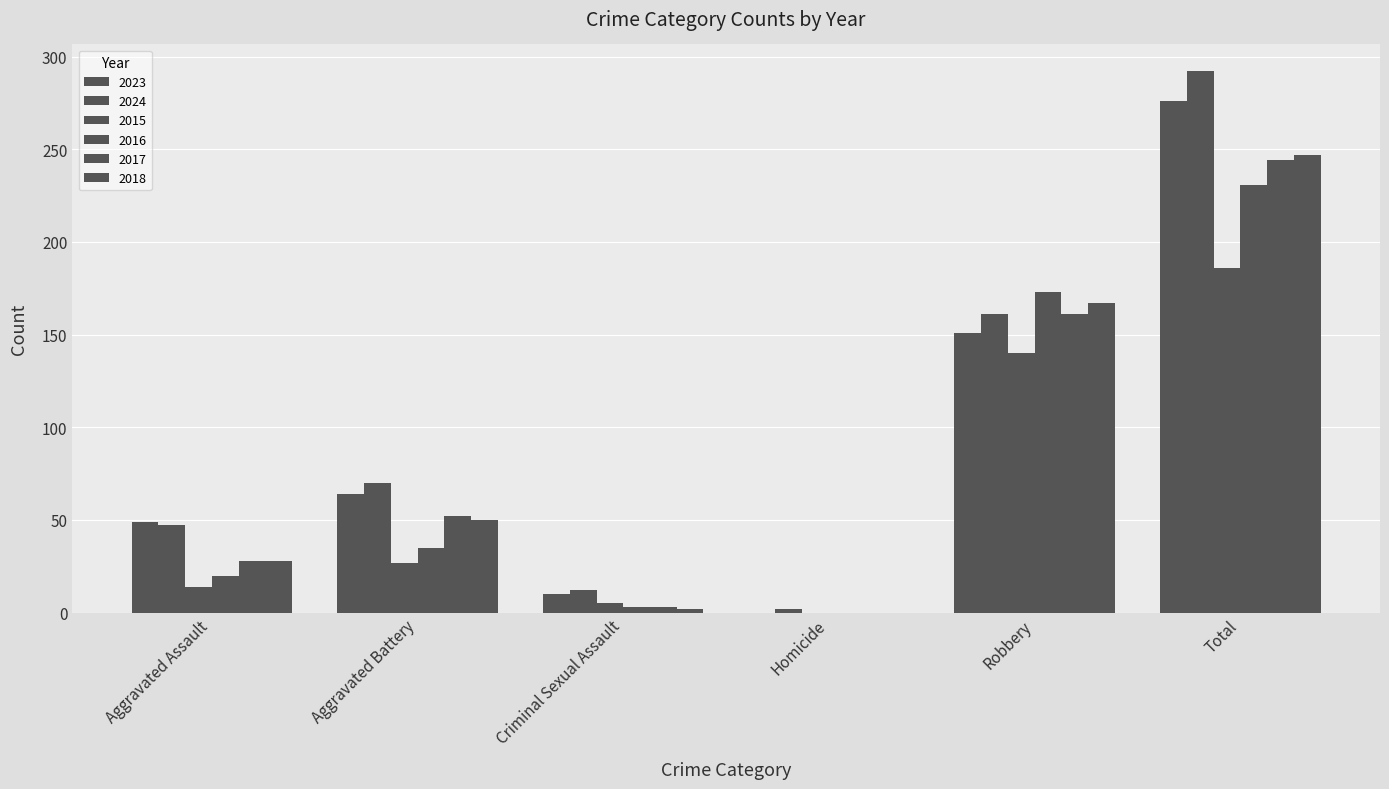

Reading left to right, list all the values displayed in this chart.

2023: Aggravated Assault=49	Aggravated Battery=64	Criminal Sexual Assault=10	Homicide=0	Robbery=151	Total=276
2024: Aggravated Assault=47	Aggravated Battery=70	Criminal Sexual Assault=12	Homicide=2	Robbery=161	Total=292
2015: Aggravated Assault=14	Aggravated Battery=27	Criminal Sexual Assault=5	Homicide=0	Robbery=140	Total=186
2016: Aggravated Assault=20	Aggravated Battery=35	Criminal Sexual Assault=3	Homicide=0	Robbery=173	Total=231
2017: Aggravated Assault=28	Aggravated Battery=52	Criminal Sexual Assault=3	Homicide=0	Robbery=161	Total=244
2018: Aggravated Assault=28	Aggravated Battery=50	Criminal Sexual Assault=2	Homicide=0	Robbery=167	Total=247